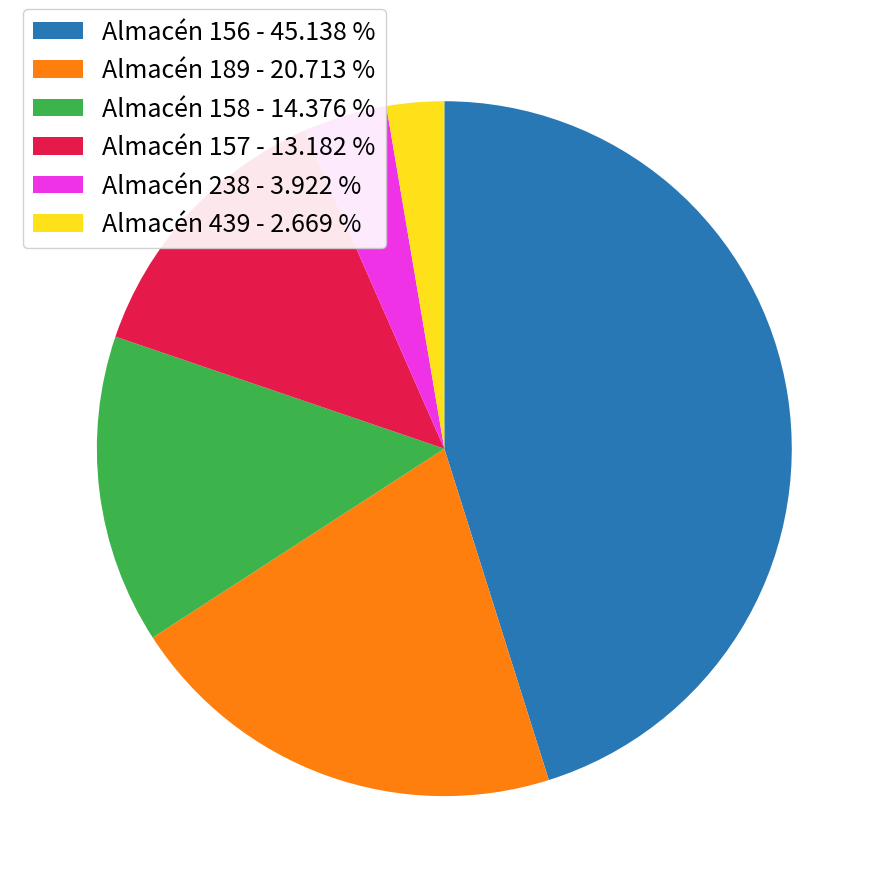

Rank the categories by value from lowest to highest.

Almacén 439 - 2.669 %, Almacén 238 - 3.922 %, Almacén 157 - 13.182 %, Almacén 158 - 14.376 %, Almacén 189 - 20.713 %, Almacén 156 - 45.138 %